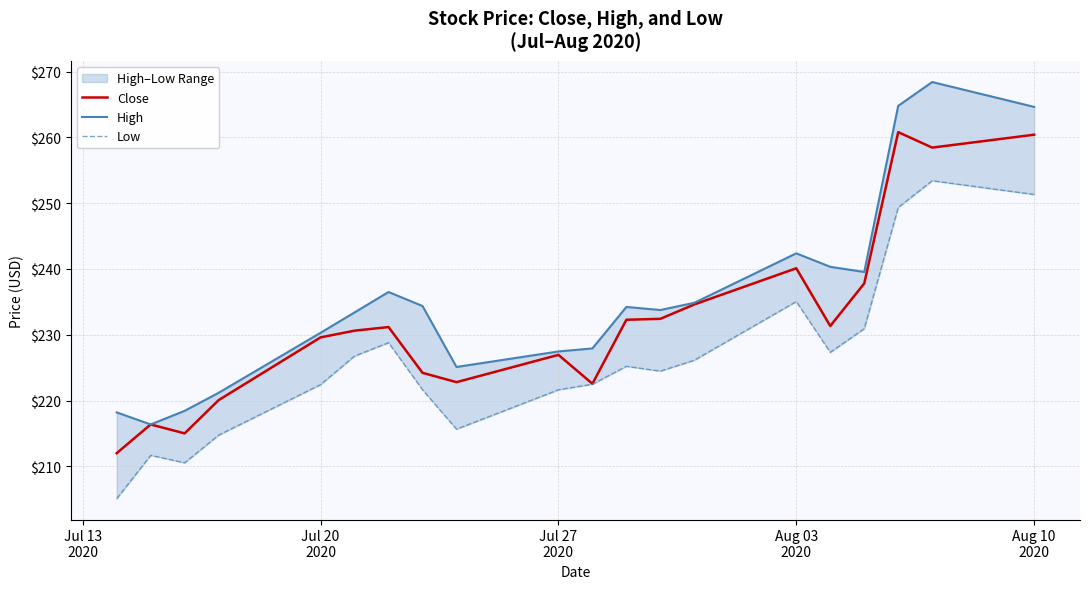

What is the highest value of the Close series?

260.8